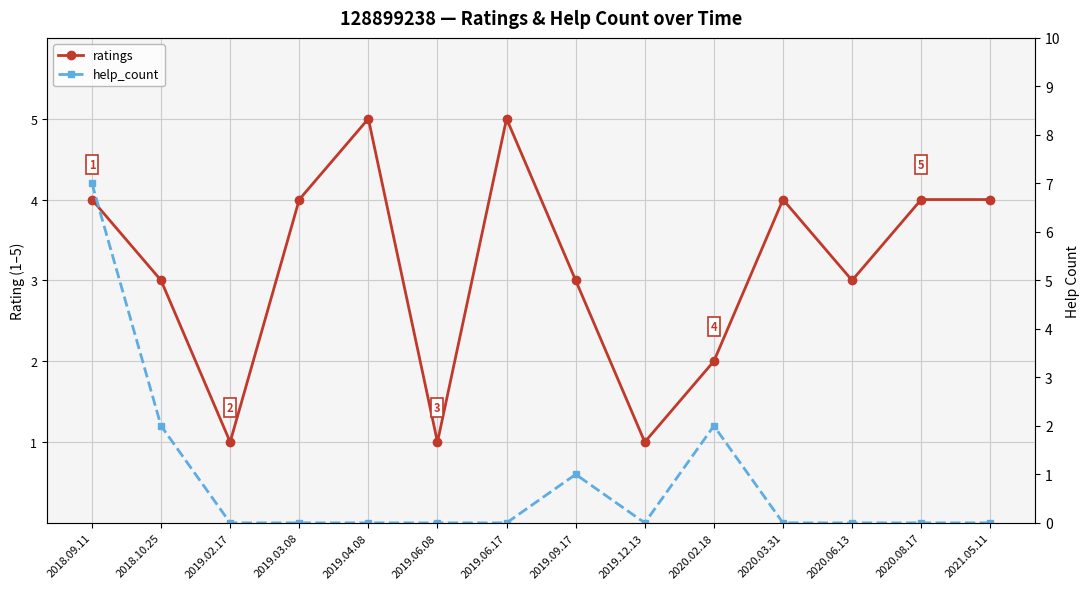

What is the label of the 7th point from the right?

2019.09.17